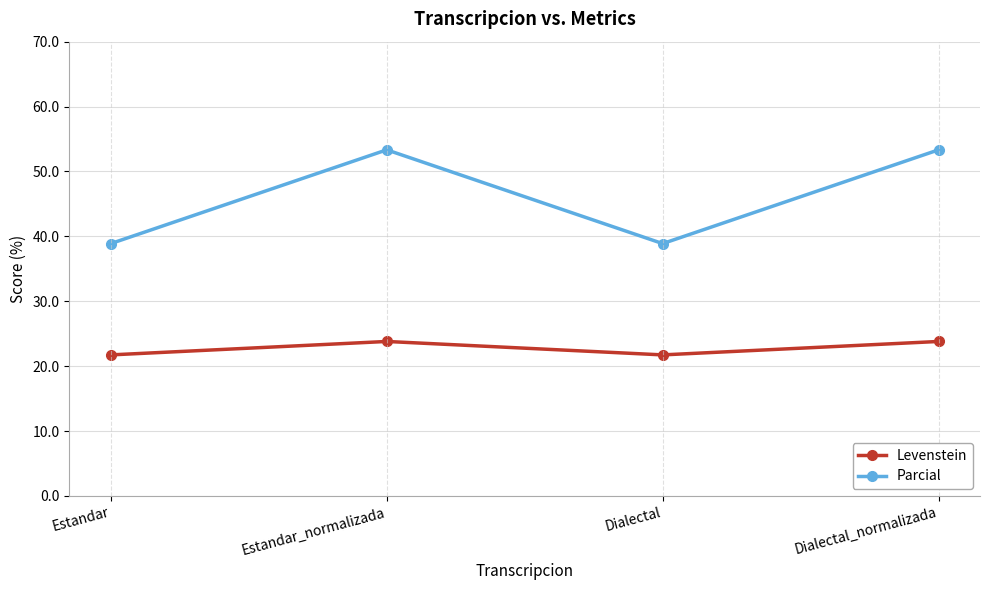

How many categories are shown in the chart?

4